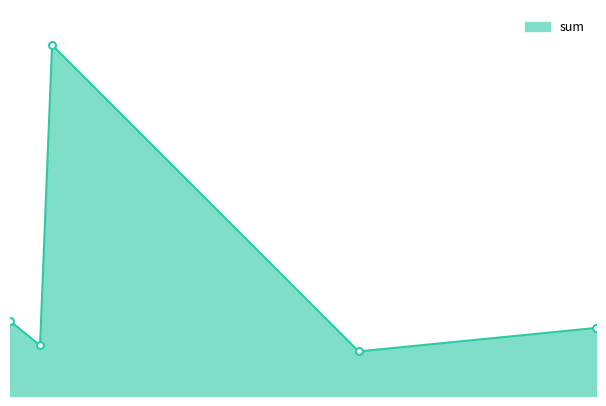

Which category has the highest value across all series?

2023-03-22